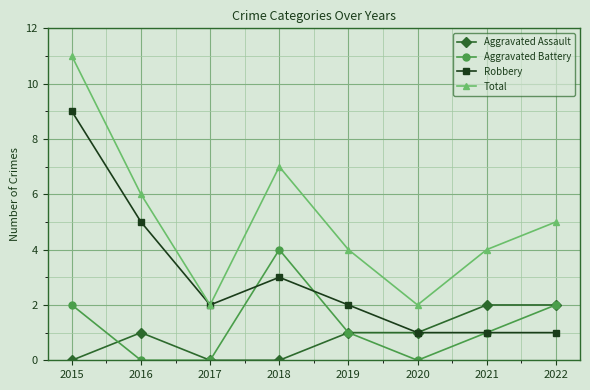

At which category is the sum across all series the highest?

2015